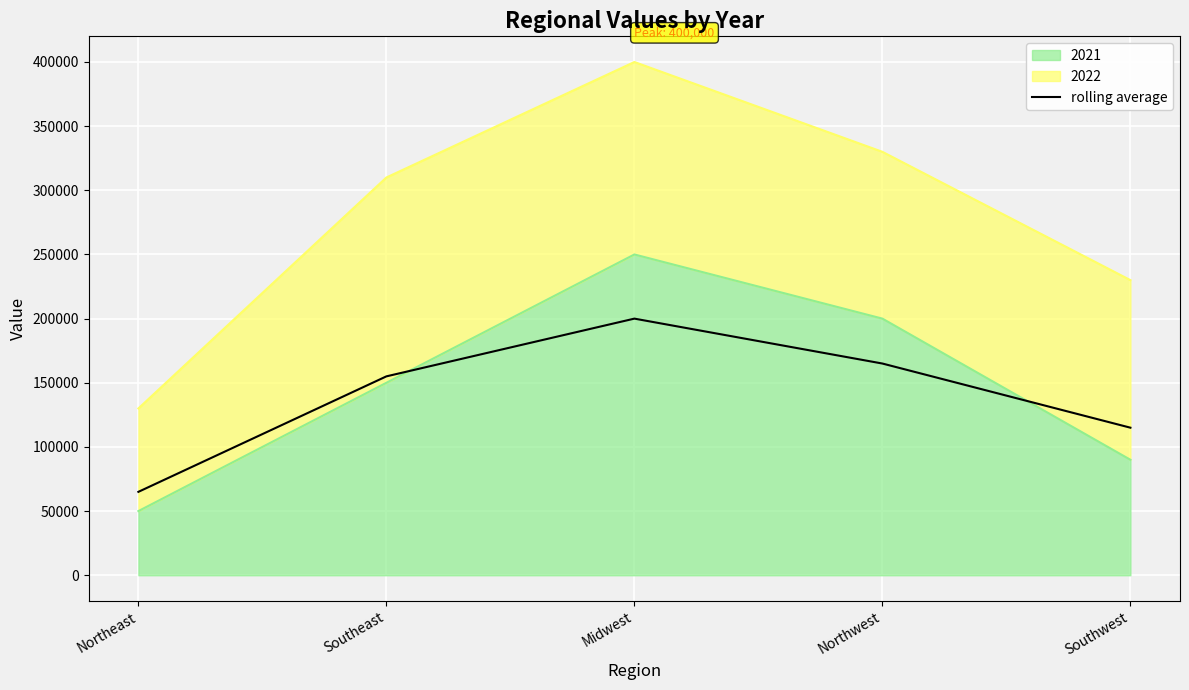

Where is the first local maximum?

Midwest